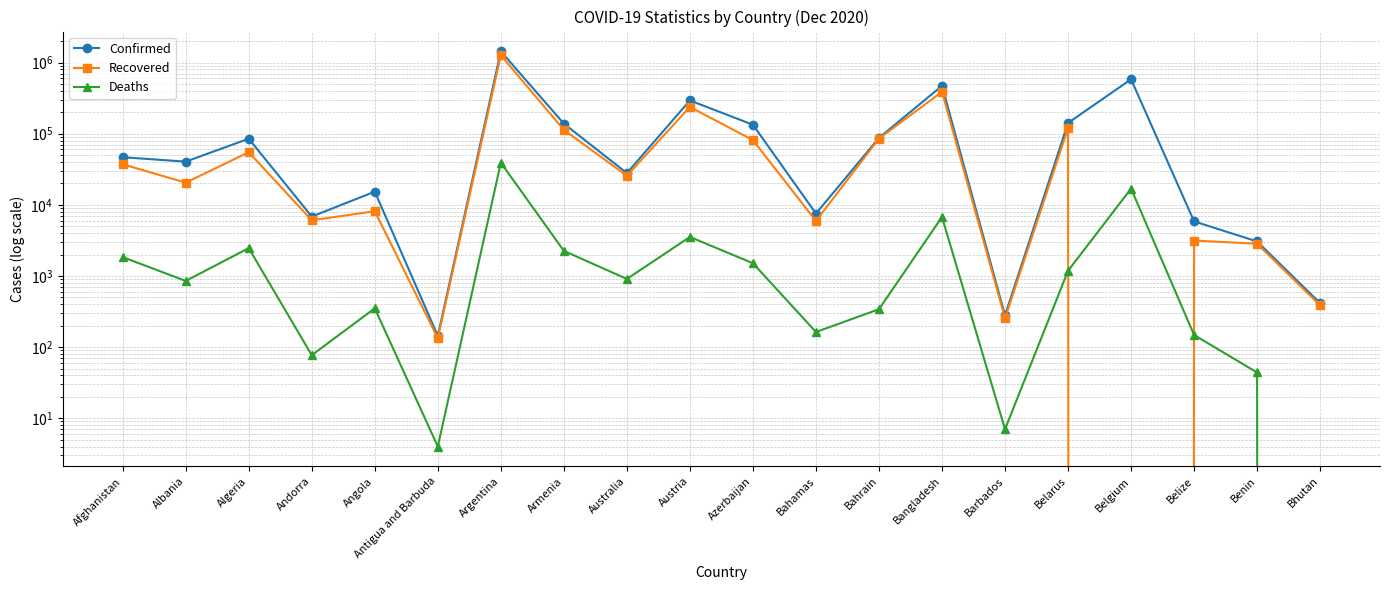

Reading left to right, what are all the values shown in this chart?

Confirmed: Afghanistan=46718	Albania=40501	Algeria=85084	Andorra=6842	Angola=15319	Antigua and Barbuda=144	Argentina=1440103	Armenia=138508	Australia=27939	Austria=293430	Azerbaijan=133733	Bahamas=7543	Bahrain=87270	Bangladesh=471739	Barbados=279	Belarus=141609	Belgium=582252	Belize=5854	Benin=3055	Bhutan=415
Recovered: Afghanistan=37218	Albania=20484	Algeria=54990	Andorra=6066	Angola=8139	Antigua and Barbuda=133	Argentina=1268358	Armenia=113228	Australia=25618	Austria=238127	Azerbaijan=81234	Bahamas=5934	Bahrain=85463	Bangladesh=388379	Barbados=255	Belarus=118924	Belgium=0	Belize=3151	Benin=2839	Bhutan=386
Deaths: Afghanistan=1841	Albania=852	Algeria=2464	Andorra=77	Angola=351	Antigua and Barbuda=4	Argentina=39156	Armenia=2254	Australia=908	Austria=3538	Azerbaijan=1510	Bahamas=163	Bahrain=341	Bangladesh=6748	Barbados=7	Belarus=1181	Belgium=16911	Belize=148	Benin=44	Bhutan=0